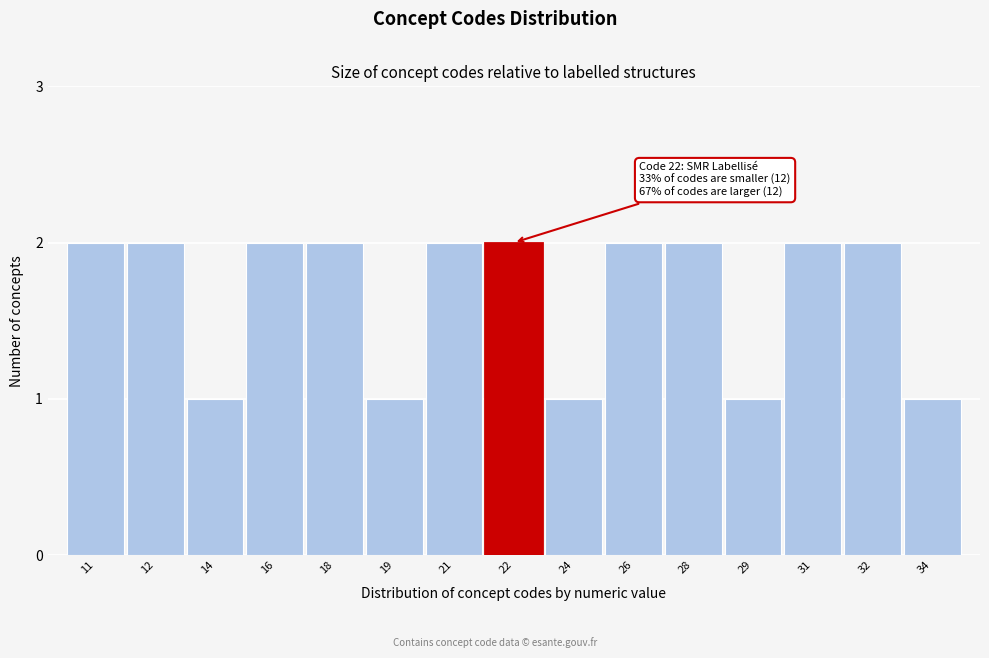

Reading left to right, transcribe all the data shown in this chart.

2	2	1	2	2	1	2	2	1	2	2	1	2	2	1